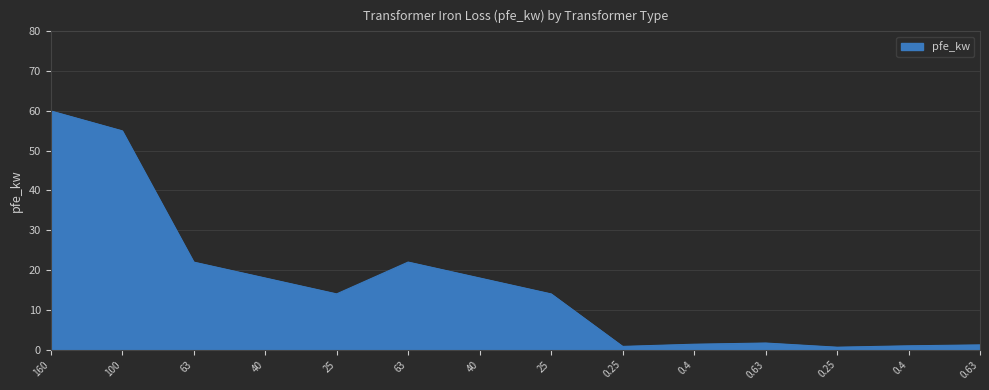

At which label is the value closest to 30?

63